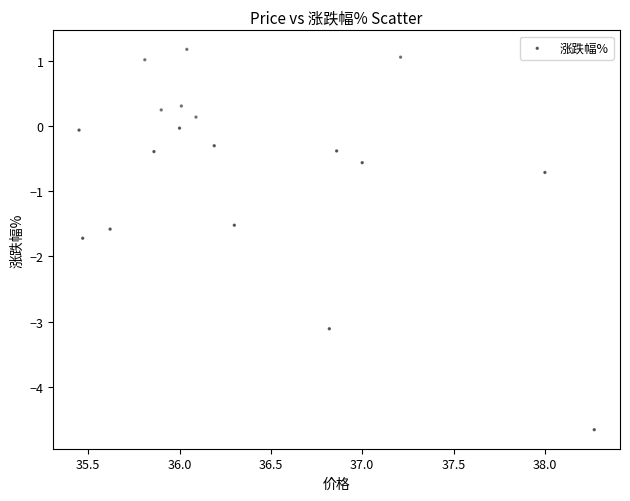

What Y value in the scatter plot is closest to -1?

-0.7